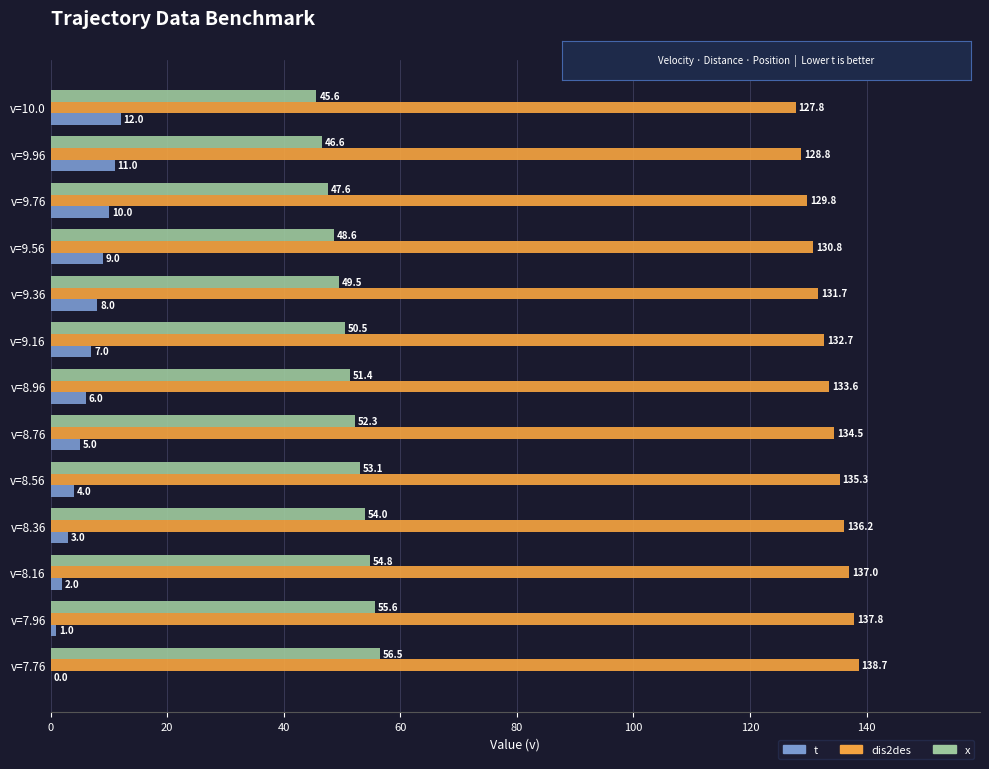

What is the sum of all t values?

78.0